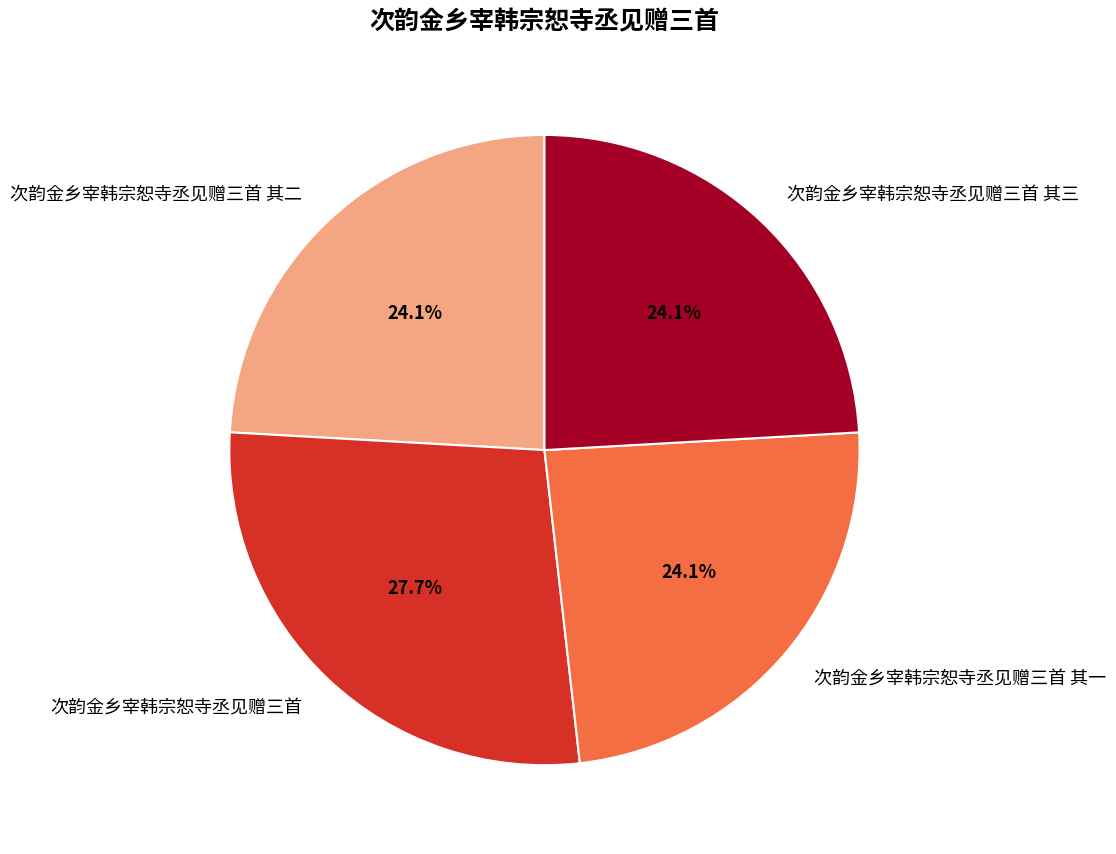

What percentage do 次韵金乡宰韩宗恕寺丞见赠三首 其一 and 次韵金乡宰韩宗恕寺丞见赠三首 together represent?

51.8%